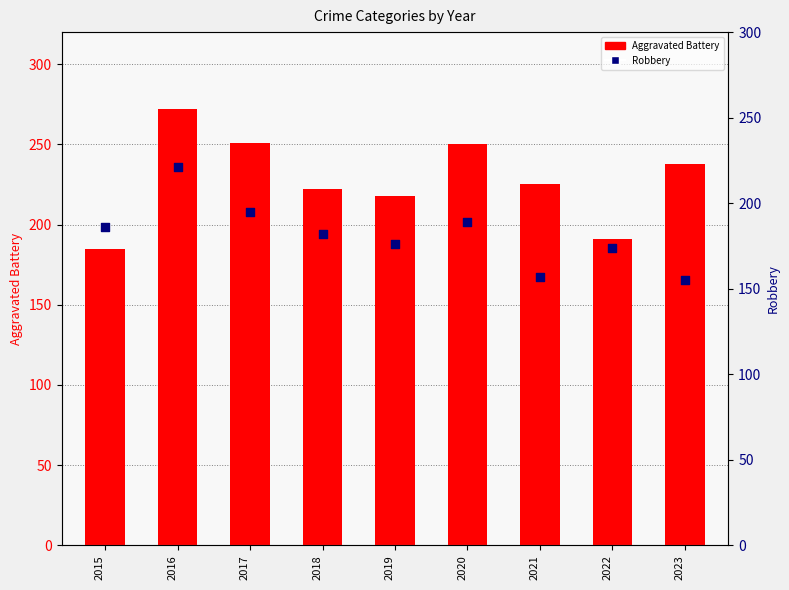

Which series has the largest total across all categories?

Aggravated Battery